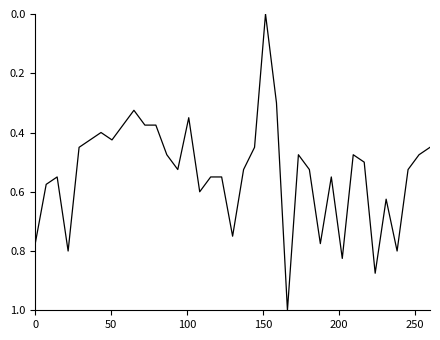

What is the difference between the maximum and minimum values?

1.0